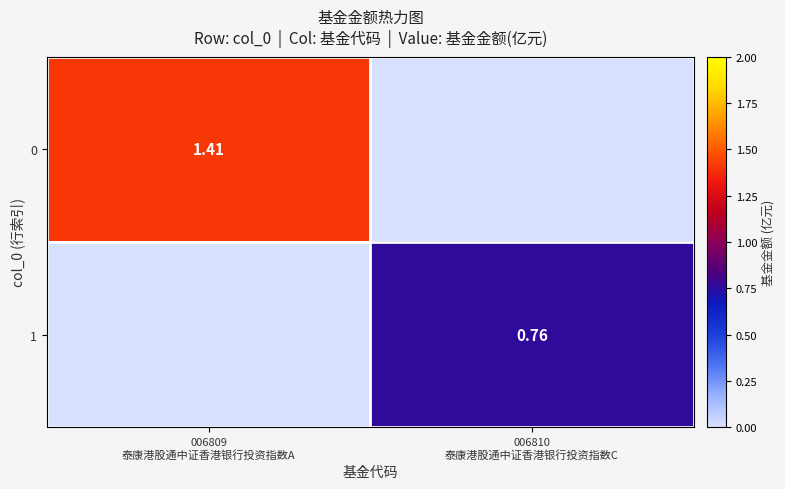

What is the total value across all series at 006810
泰康港股通中证香港银行投资指数C?

0.8